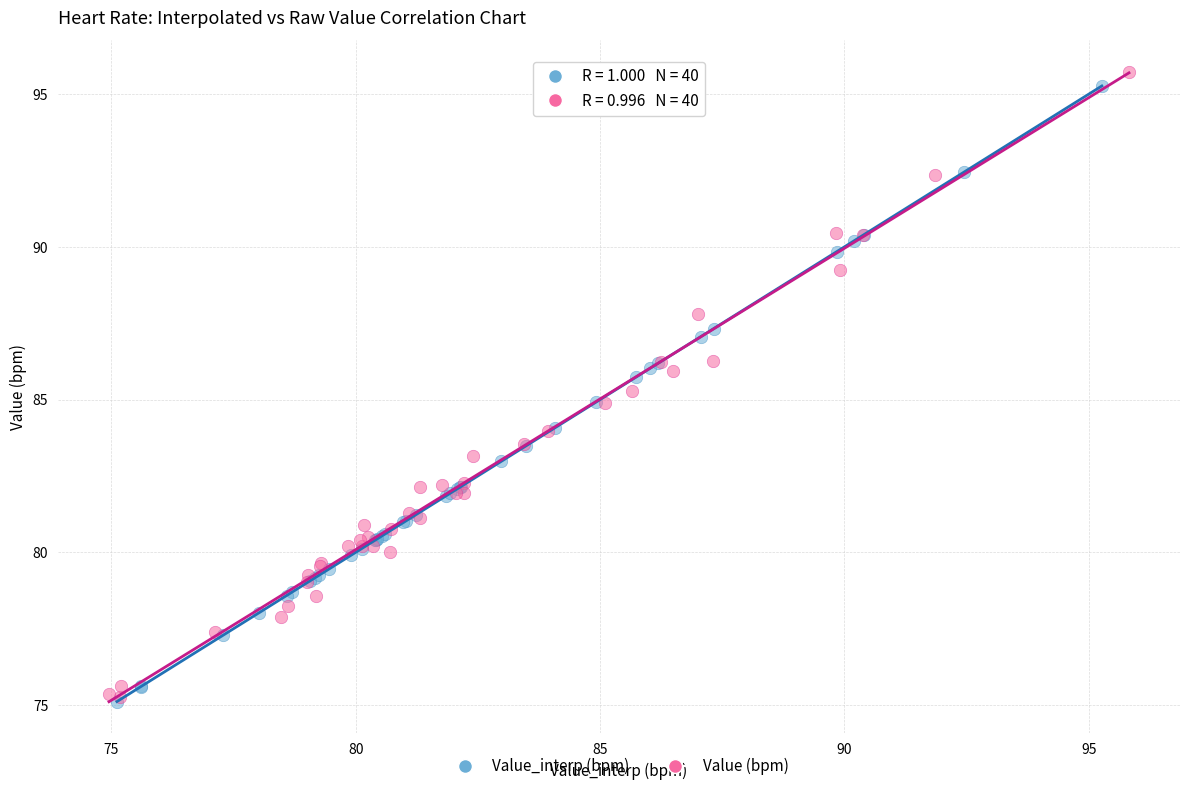

Which series has the widest spread of Y values?

Value (bpm)